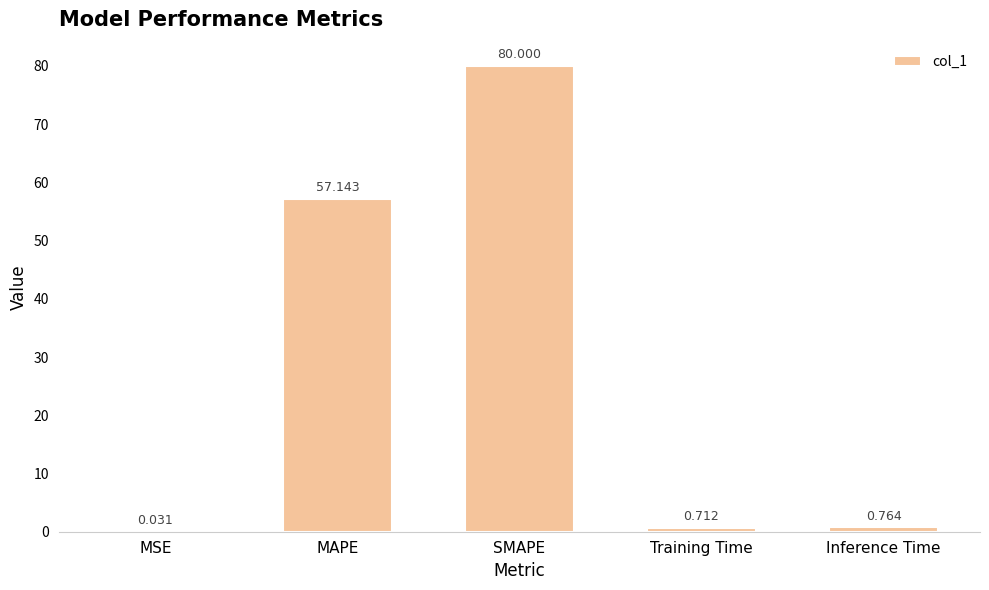

Does the chart contain stacked bars?

No